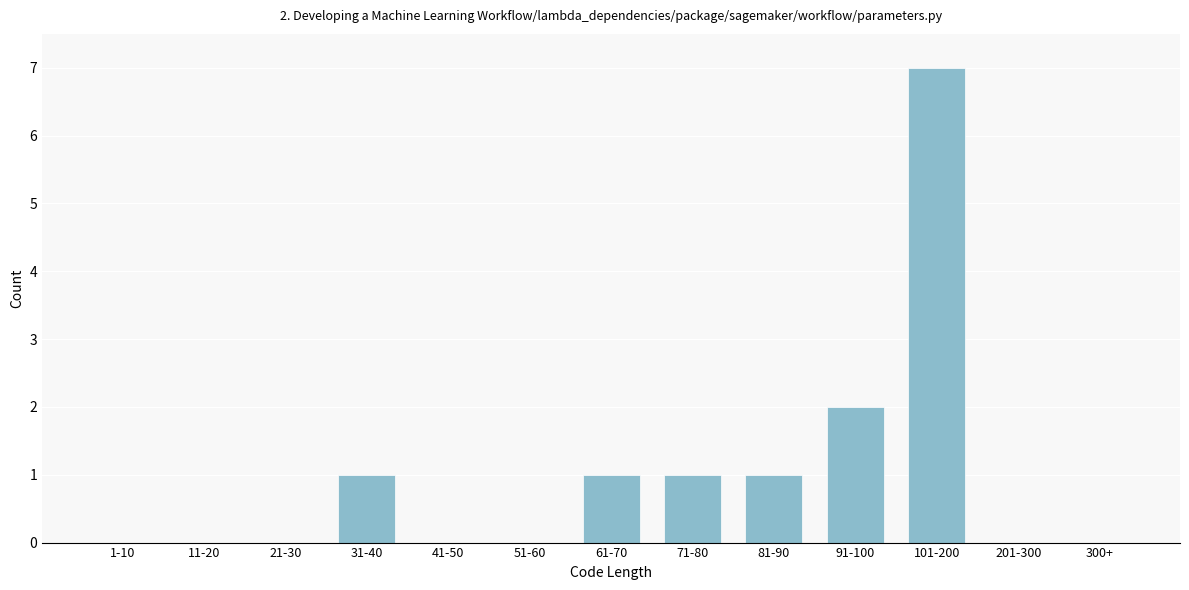

Reading left to right, what are all the values shown in this chart?

1-10=0	11-20=0	21-30=0	31-40=1	41-50=0	51-60=0	61-70=1	71-80=1	81-90=1	91-100=2	101-200=7	201-300=0	300+=0